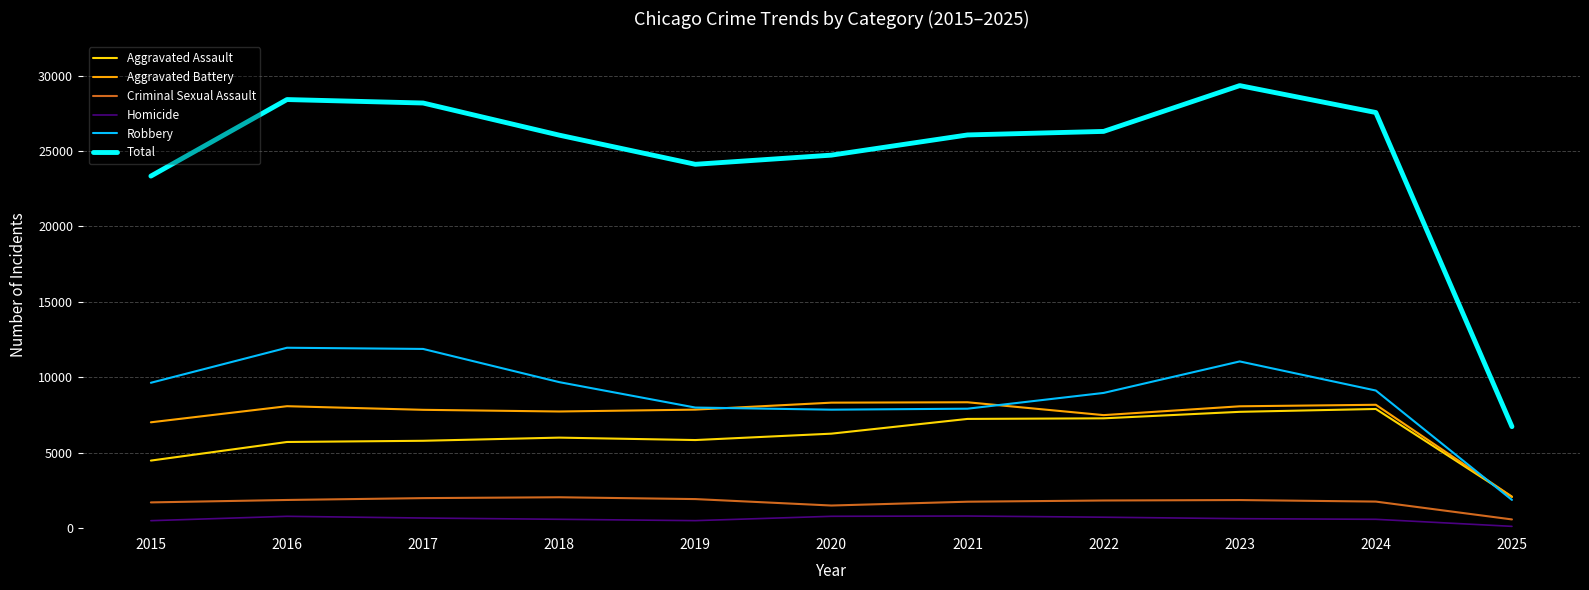

What is the maximum value for Aggravated Battery?

8346